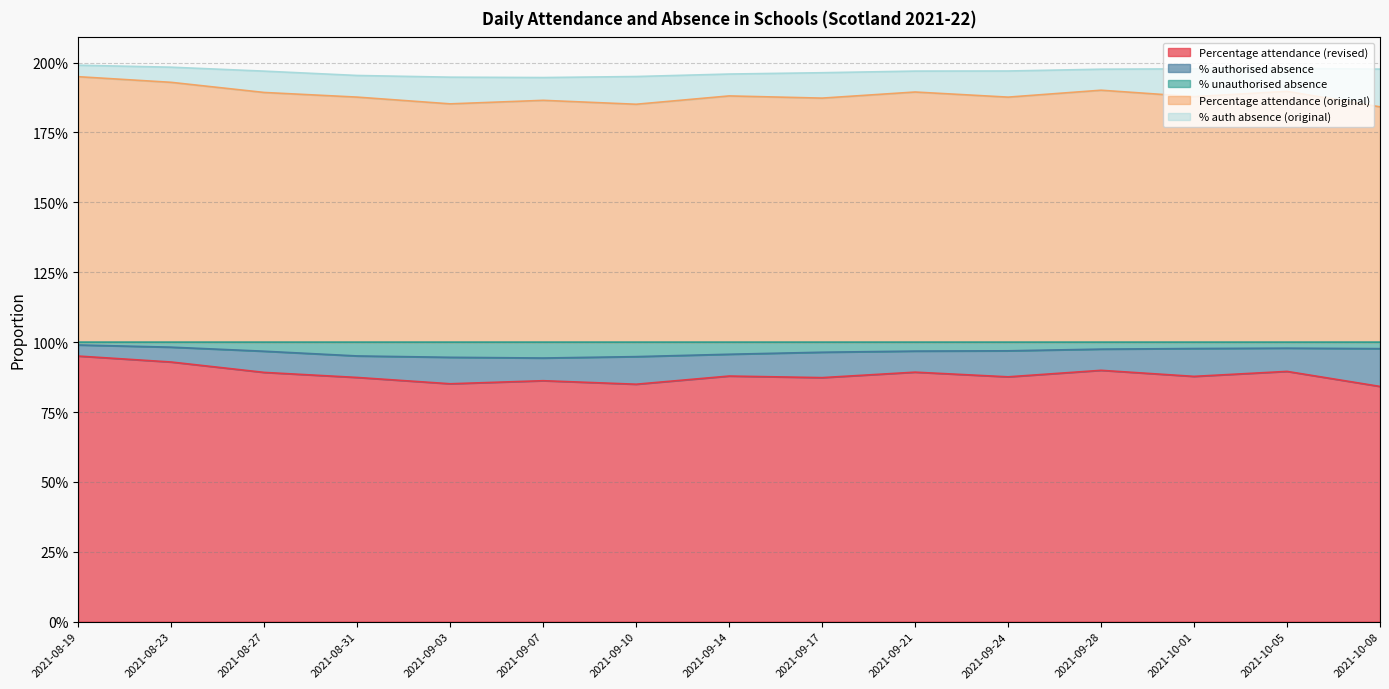

True or false: % unauthorised absence and Percentage attendance (original) intersect in this chart.

False